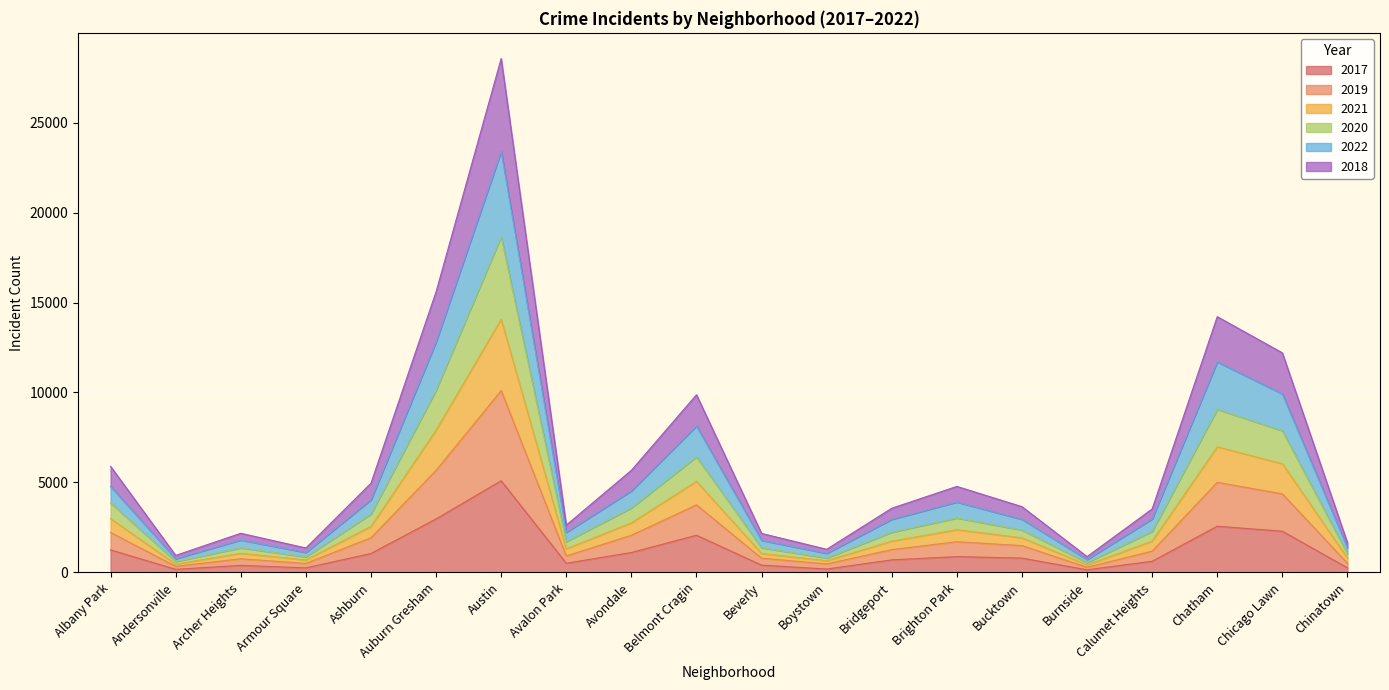

What is the approximate value of 2017 at Austin?

5095